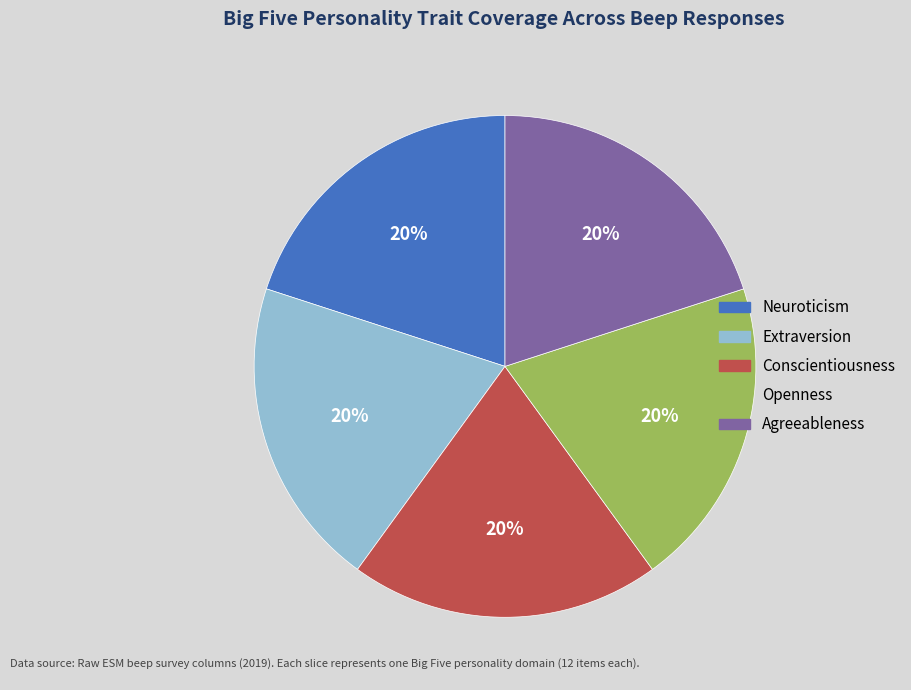

Is there any slice that represents more than half of the pie?

No